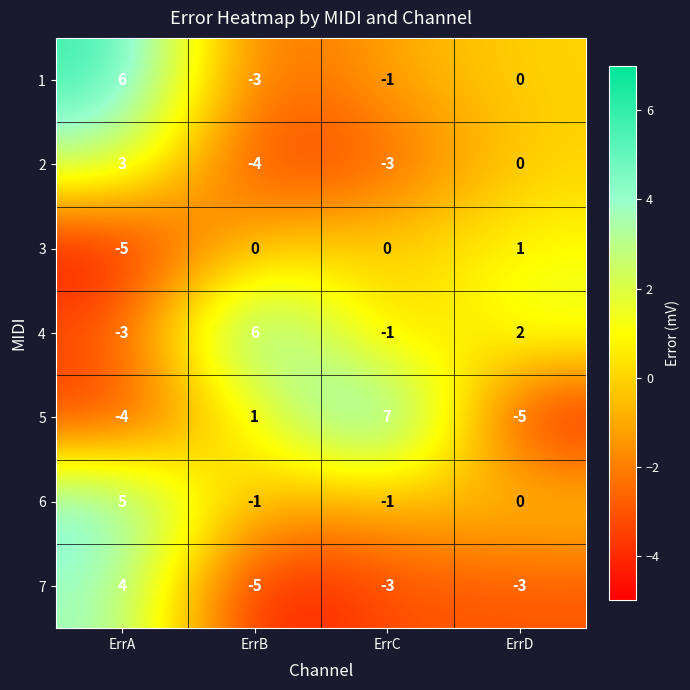

The 4 series shows -1 at ErrC. True or false?

True